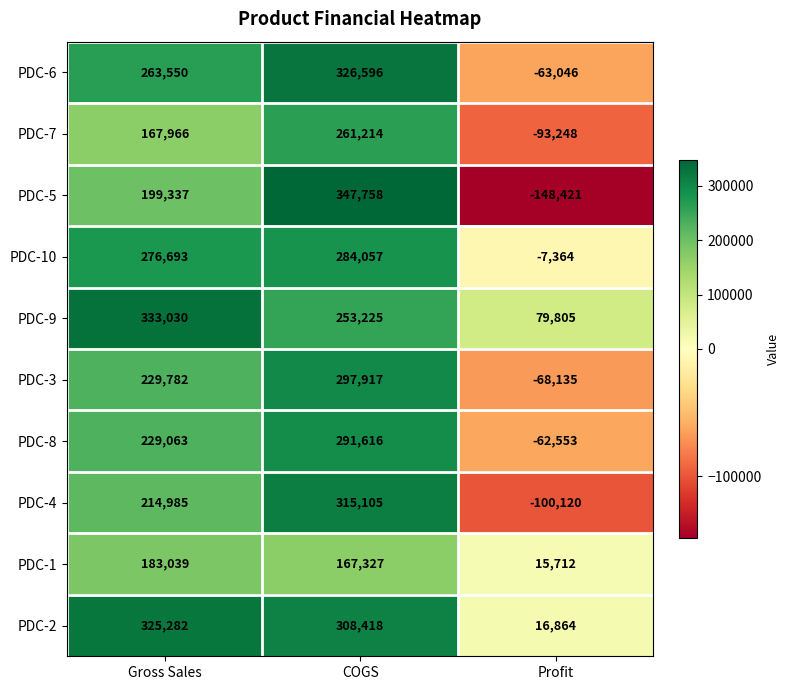

How many PDC-6 values are between -63046 and 326596?

3